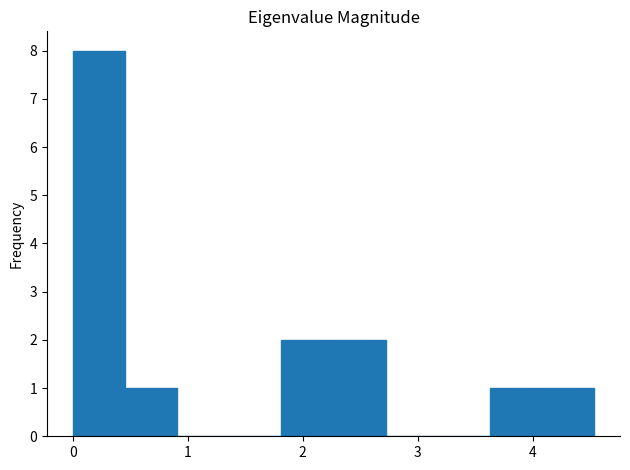

What is the height of the bar covering 1.8 to 2.3 on the x-axis? Neither the bar edges nor the heights are printed on the chart, so give them approximately, as read against the axes.

2